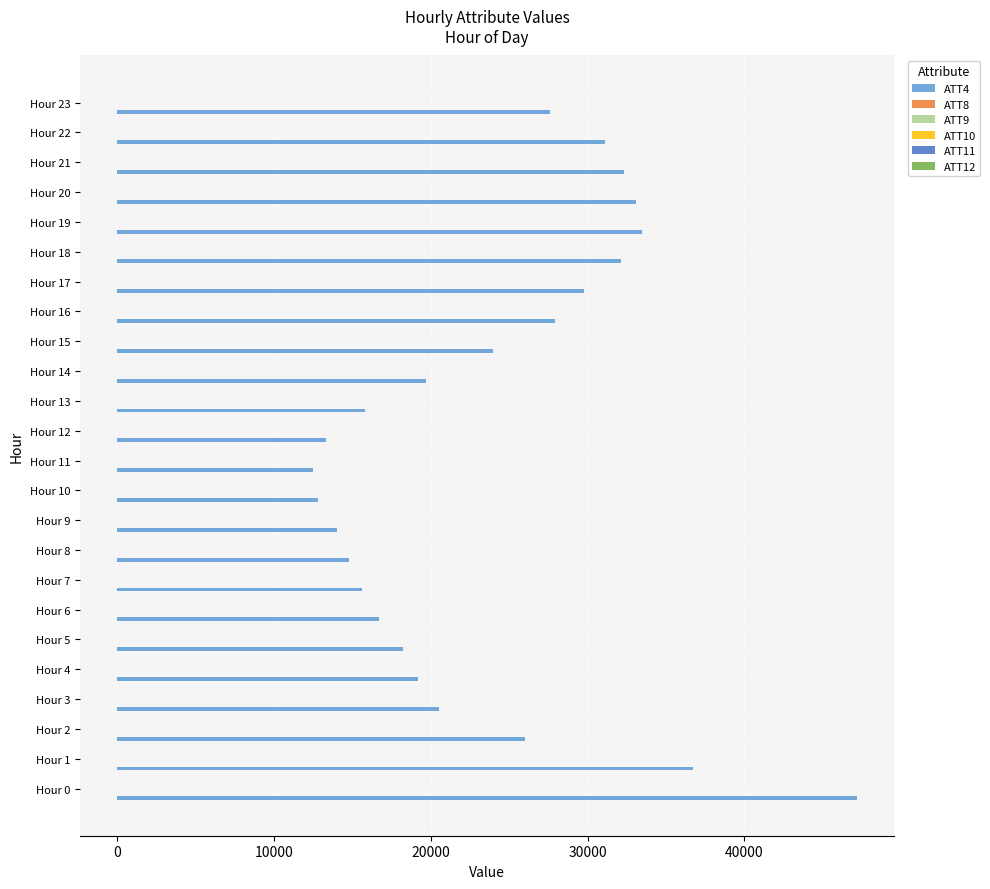

Which series has the largest total across all categories?

ATT4